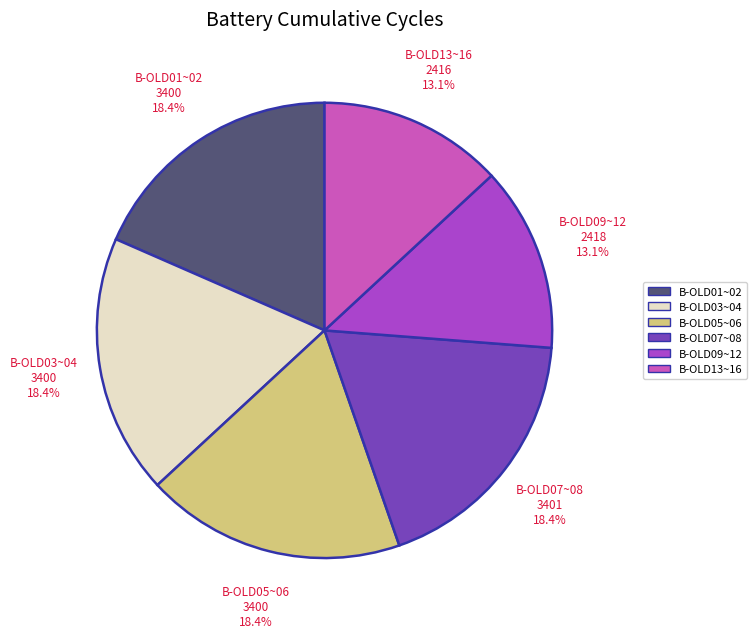

To the nearest percent, what is the difference between the largest and smallest slice percentages?

5%